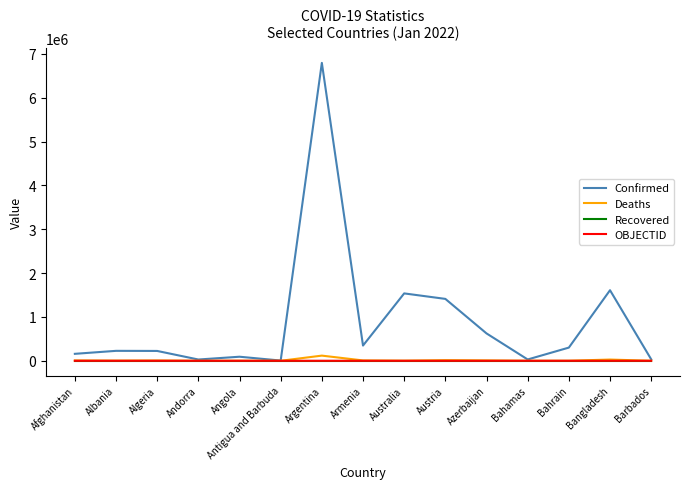

At which category does the chart reach its peak across all series?

Argentina